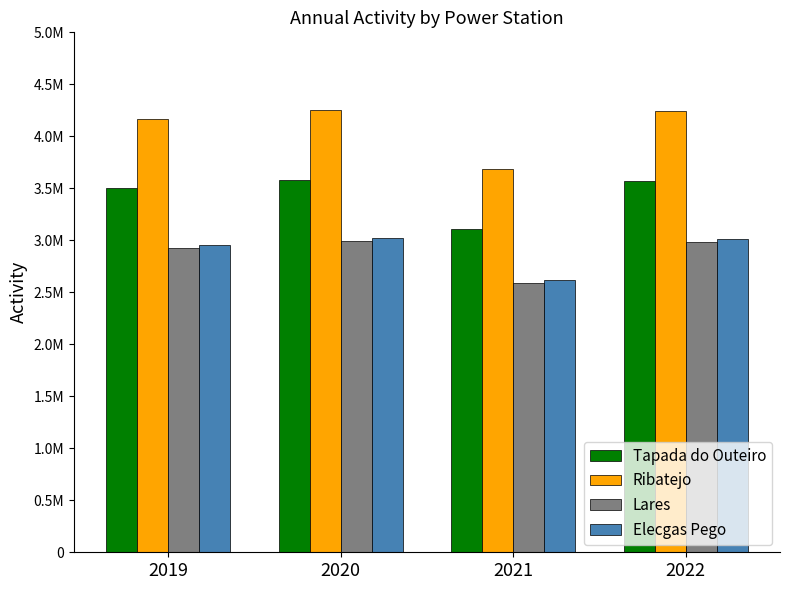

Rank the series at 2019 from lowest to highest value.

Lares, Elecgas Pego, Tapada do Outeiro, Ribatejo